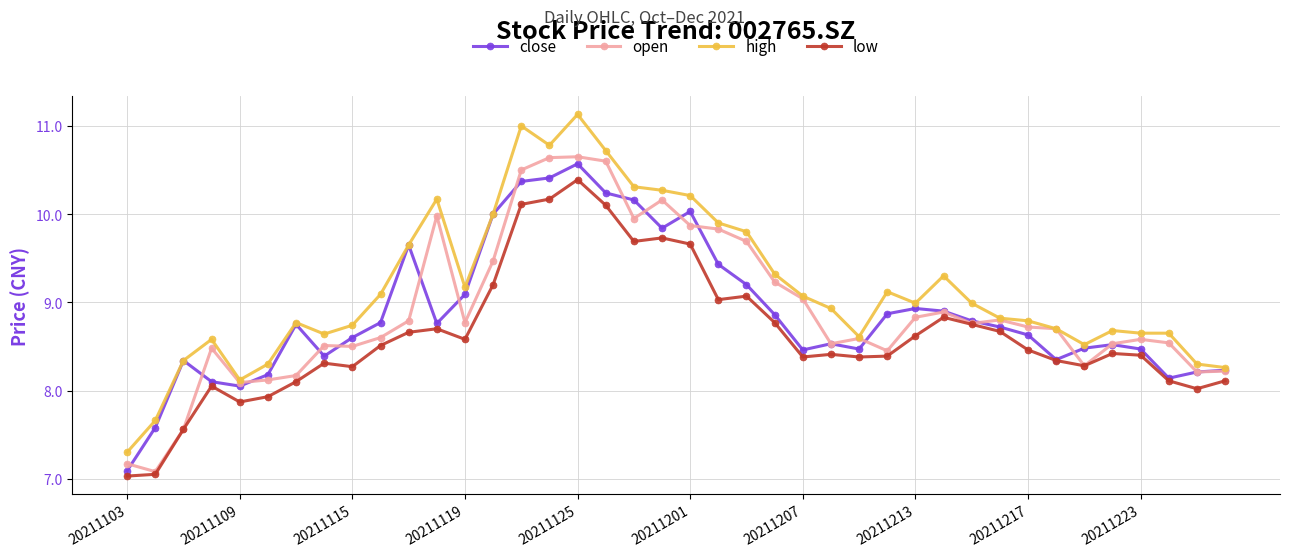

What is the minimum value for close?

7.1